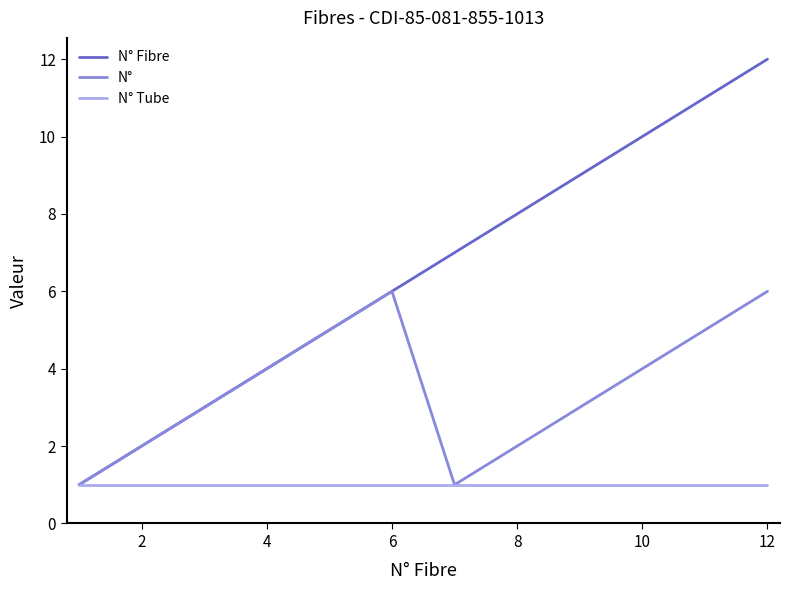

What is the greatest value displayed?

12